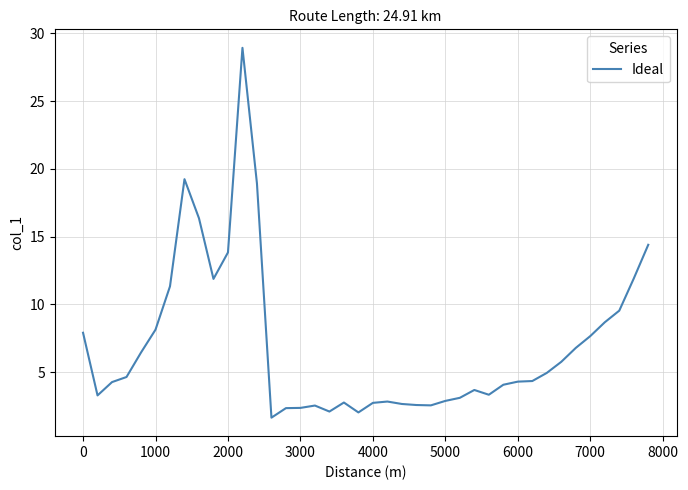

What is the difference between the maximum and second lowest values?

26.9